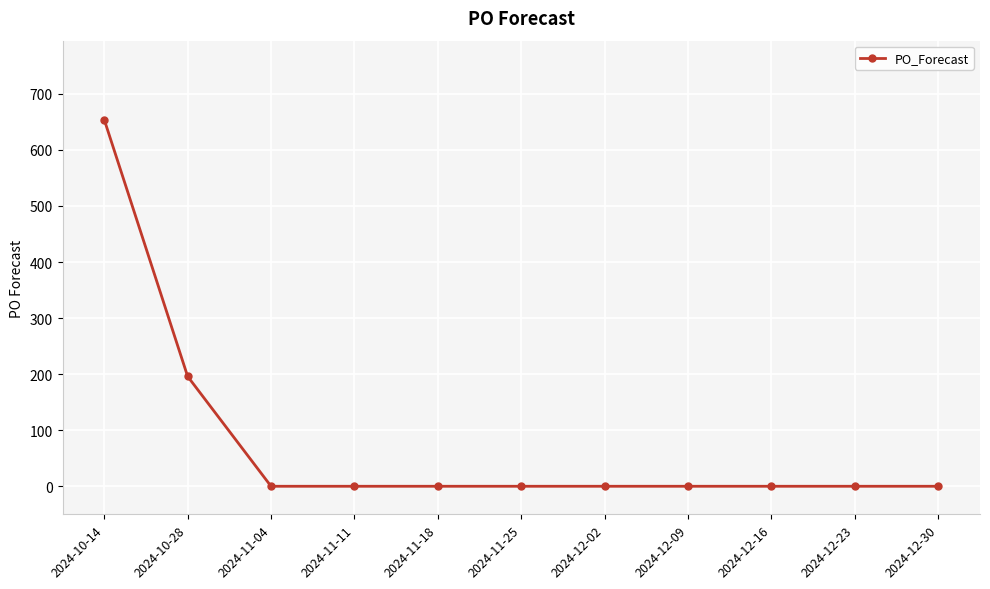

What is the difference between the maximum and second lowest values?

654